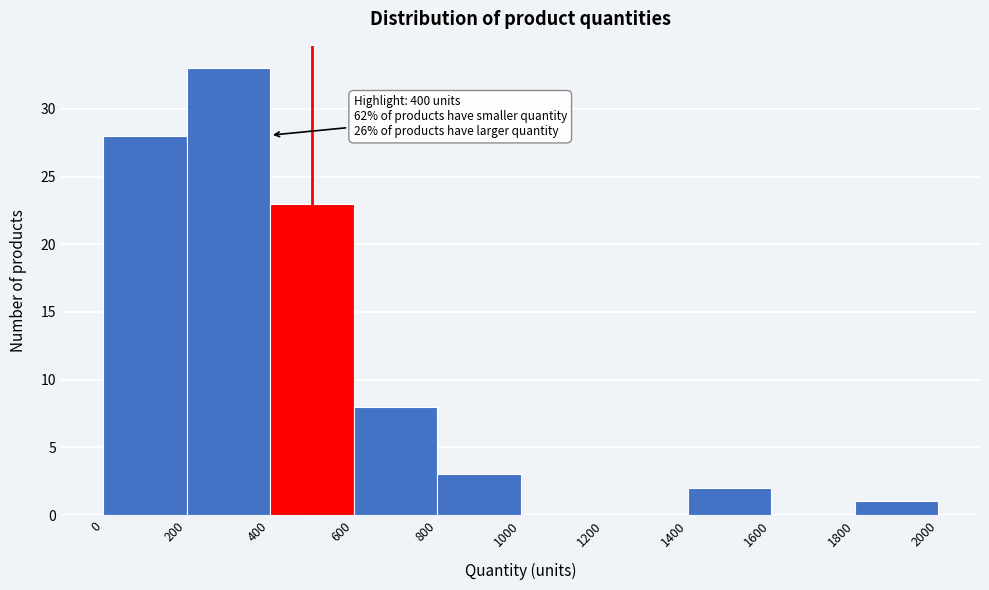

Which range on the x-axis has the tallest bar?

200 to 400